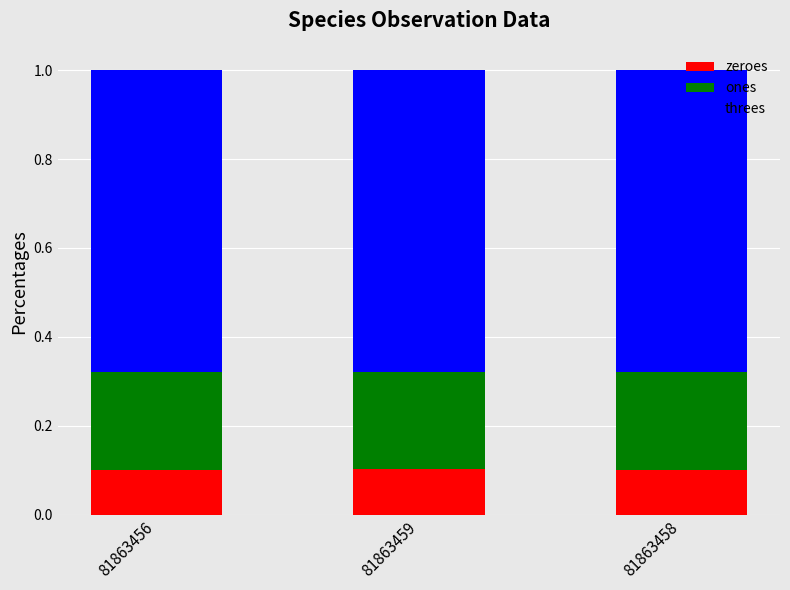

The value of zeroes at 81863459 is 0.0. True or false?

False